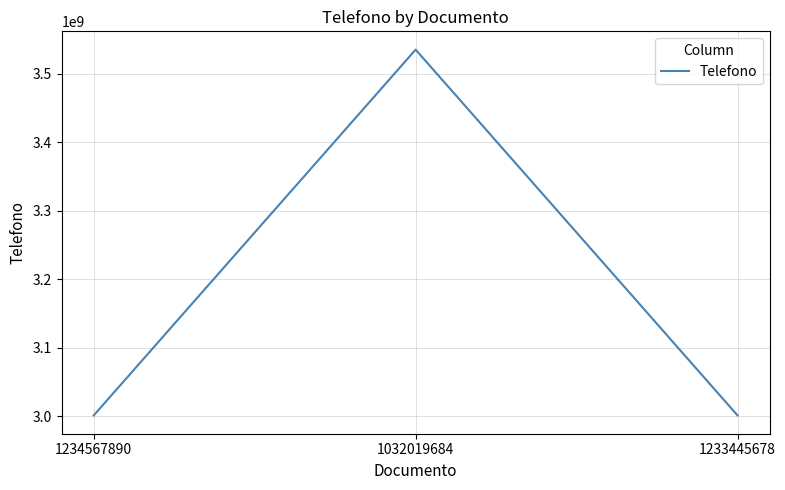

Is it true that the value at 1234567890 is 3001234567?

True